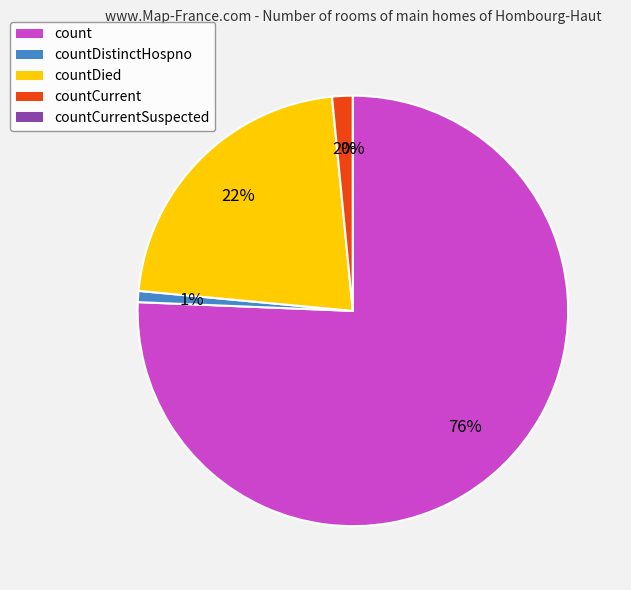

Which category has the smallest portion of the pie?

countCurrentSuspected